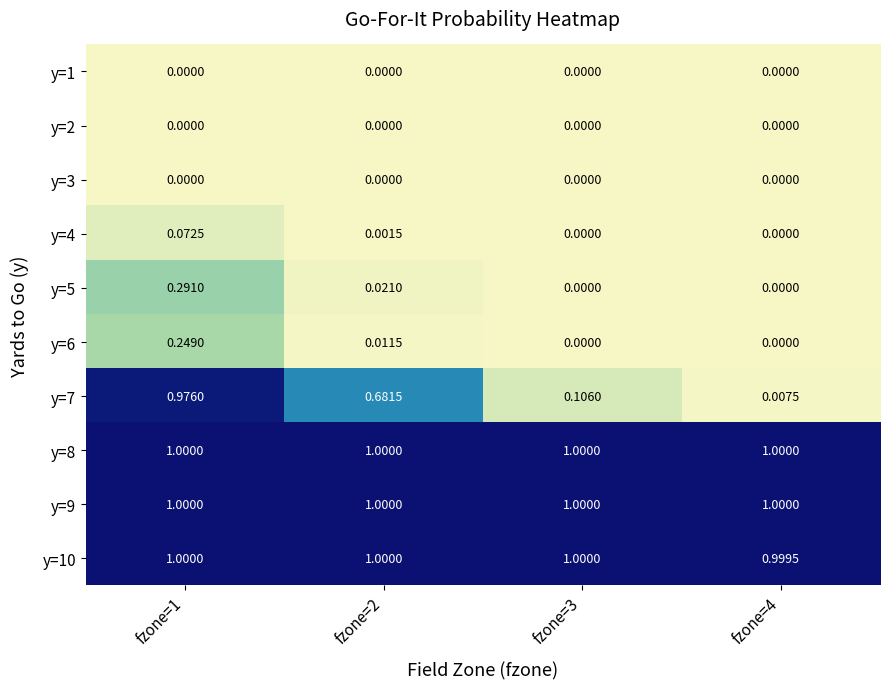

Count the number of categories in the chart.

4